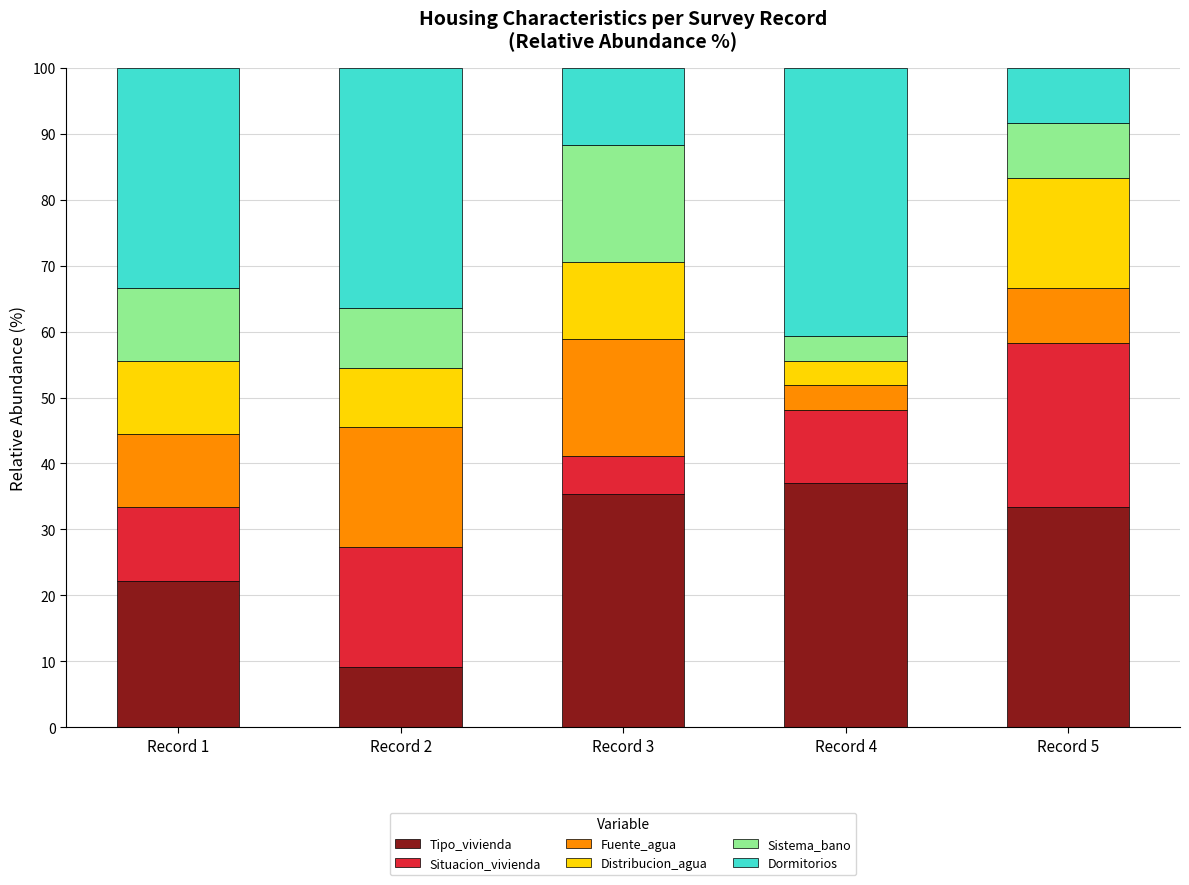

What is the difference between the maximum and minimum values in the Tipo_vivienda series?

27.9